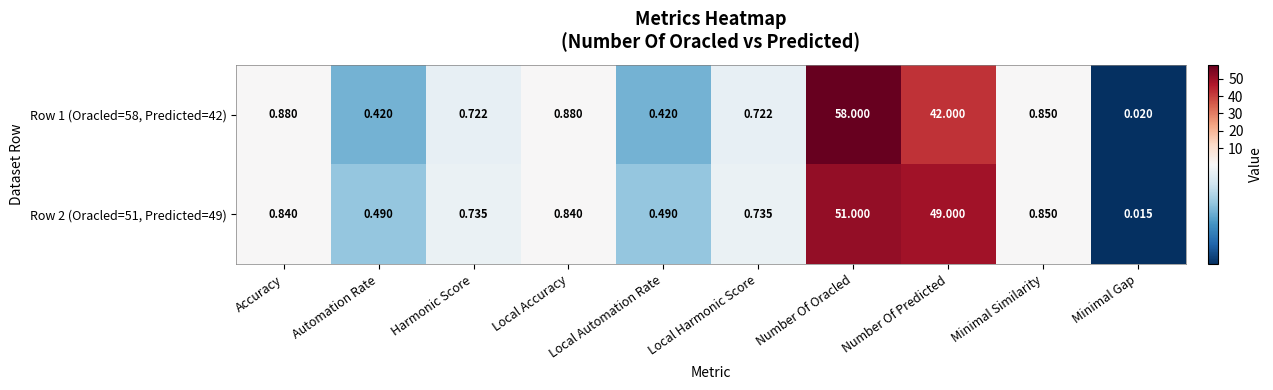

At Local Harmonic Score, list the series in order from smallest to largest.

Row 1 (Oracled=58, Predicted=42), Row 2 (Oracled=51, Predicted=49)